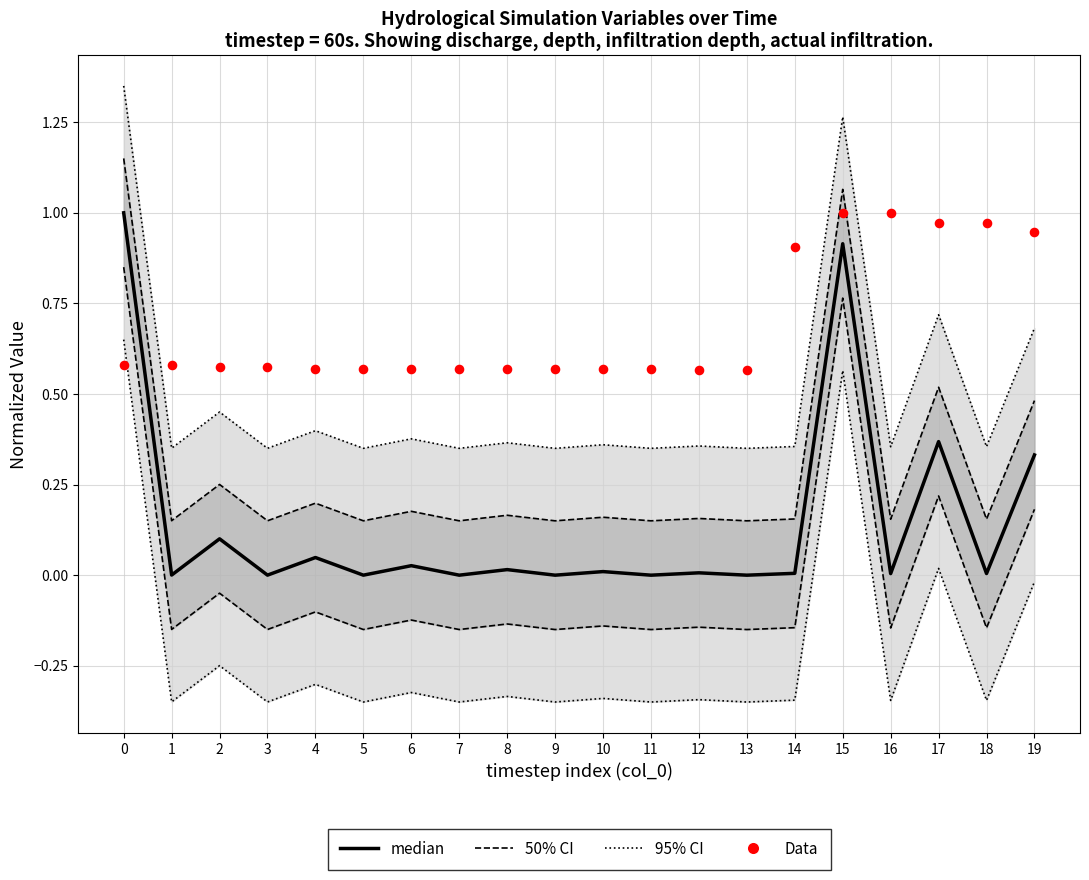

Which series contains the highest Y value?

95% CI